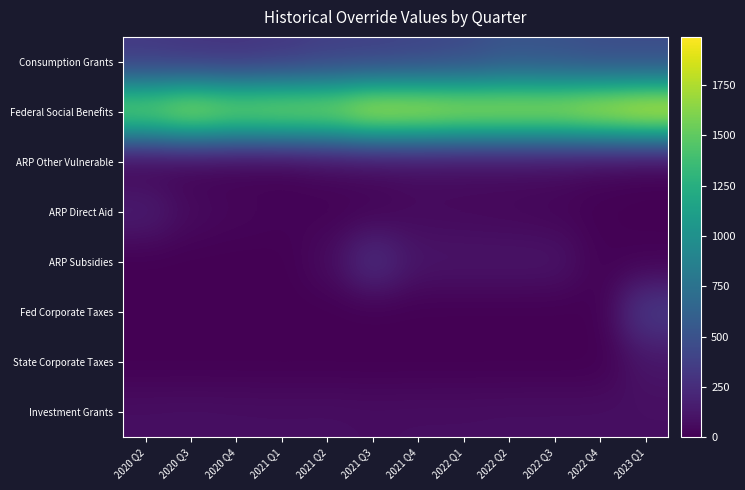

Between 2022 Q3 and 2021 Q4, which is larger?

2022 Q3